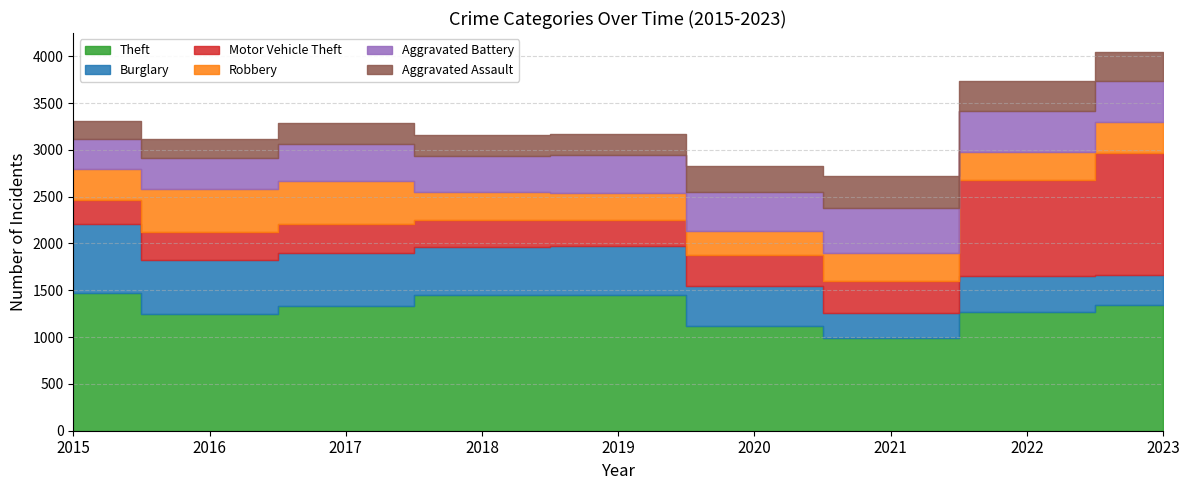

At how many categories does at least one series exceed 683?

9